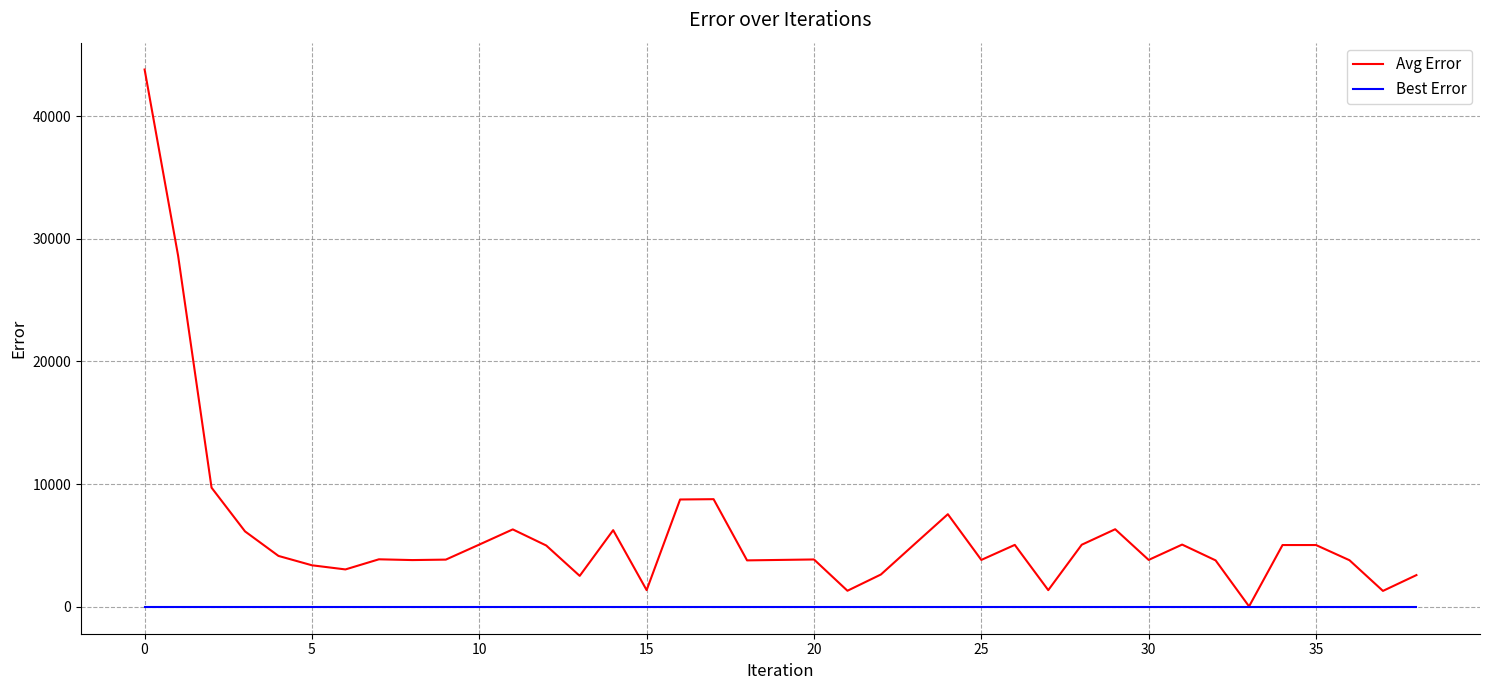

Rank the series by their maximum value, from lowest to highest.

Best Error, Avg Error